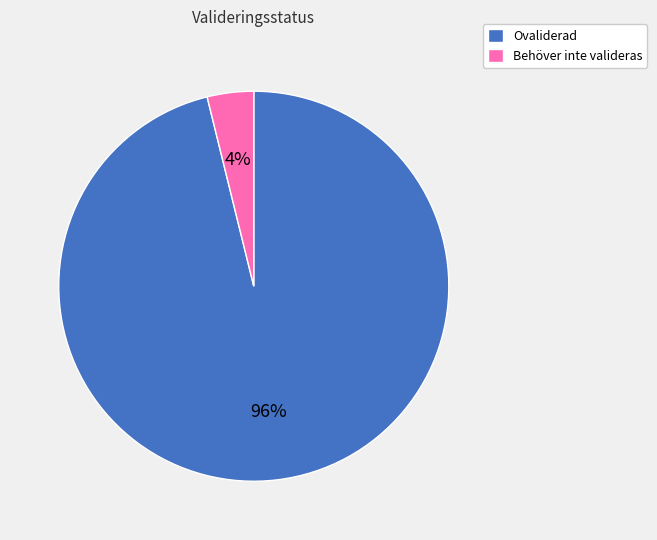

To the nearest percent, what percentage of the pie is Ovaliderad?

96%